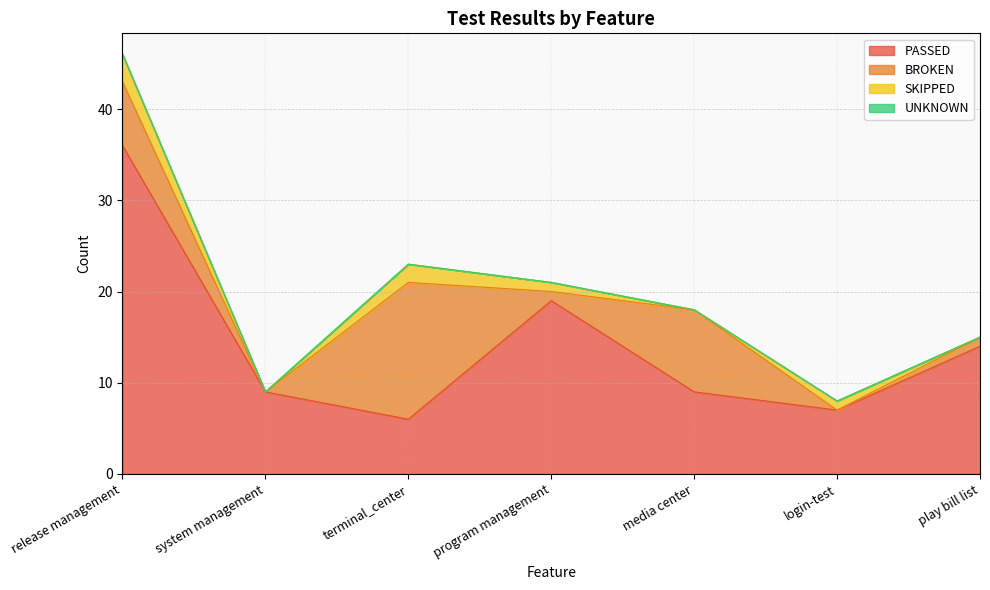

True or false: BROKEN and SKIPPED cross at least once.

True